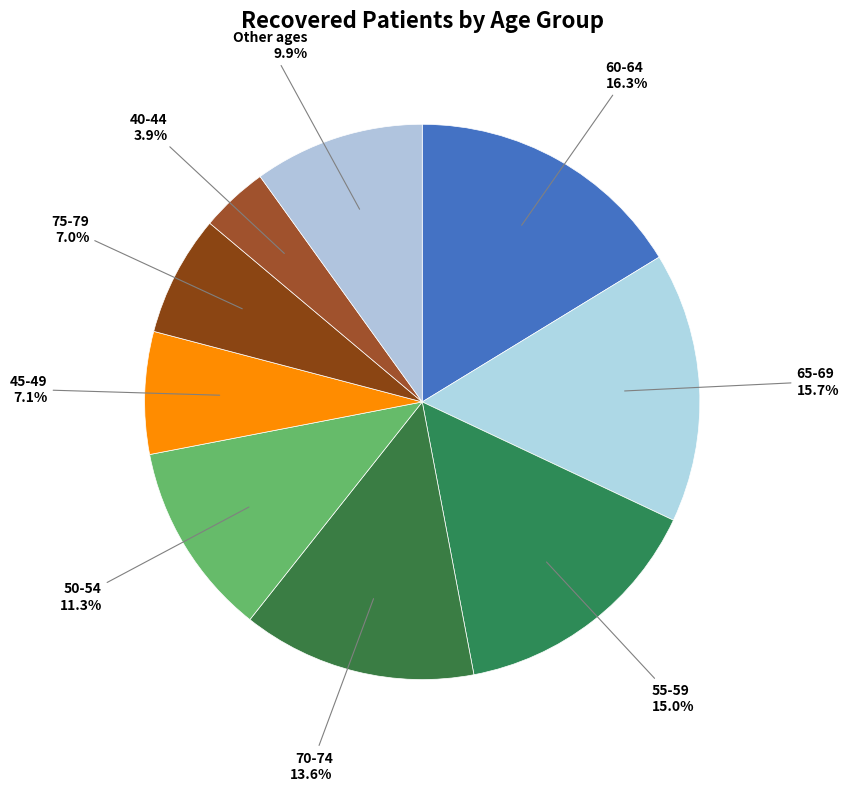

Which slice is the largest?

60-64